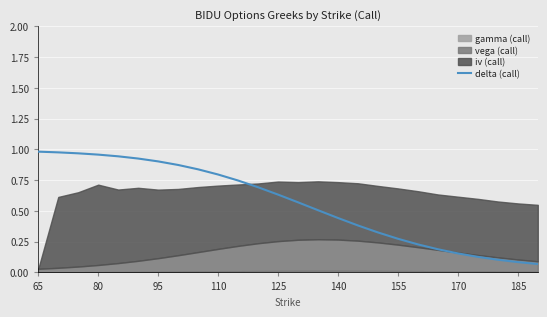

What is the value of the 25th point from the left?

0.1